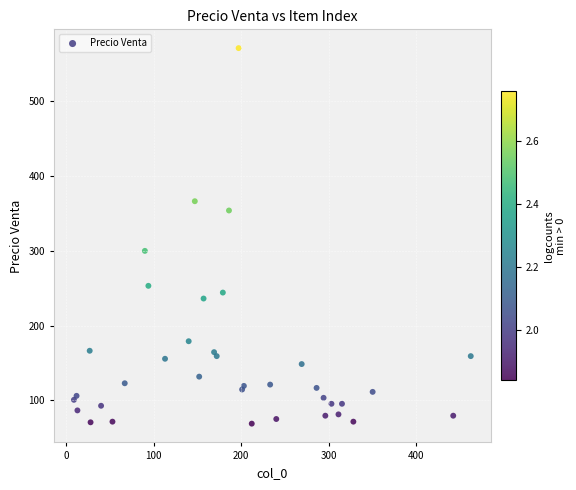

What Y value in the scatter plot is closest to 320?

300.0